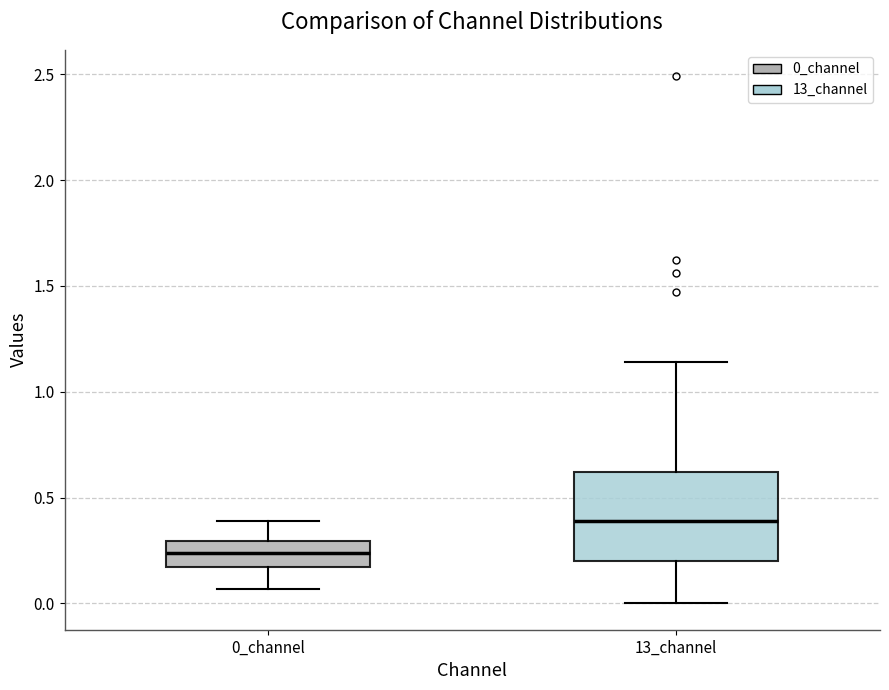

Reading left to right, read every box against the y-axis: the position of its median line, the range the box covers, and the ends of its whiskers. The values are not printed on the chart, so give them approximately, as read against the axis.

0_channel: median 0.25, box 0.15 to 0.30, whiskers 0.05 to 0.40
13_channel: median 0.40, box 0.20 to 0.60, whiskers 0.00 to 1.15